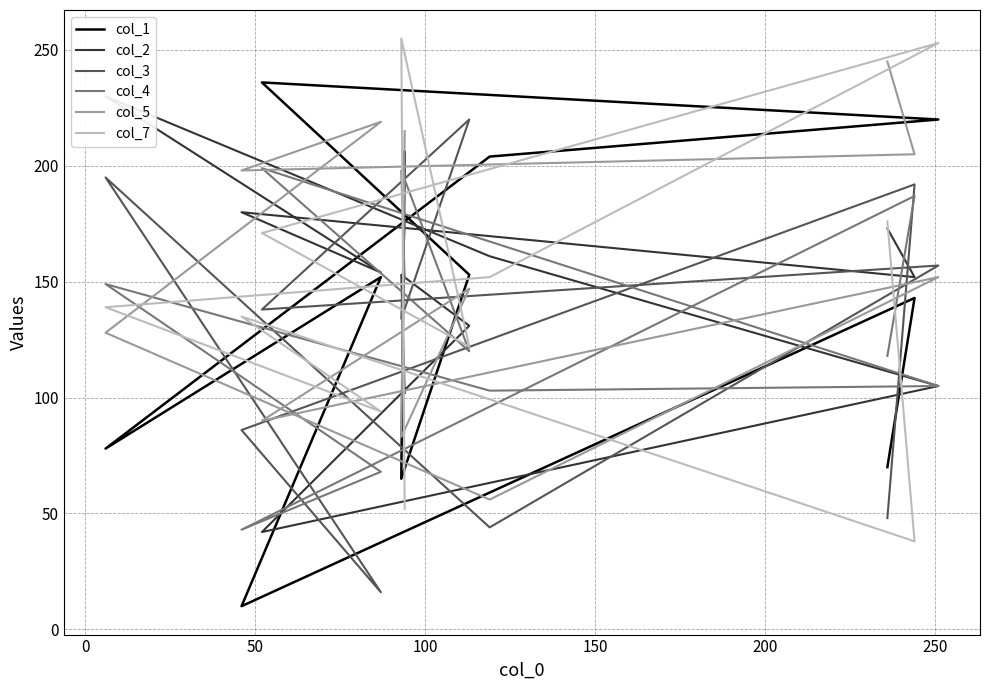

Reading left to right, transcribe all the data shown in this chart.

col_1: 70	143	10	152	78	204	220	236	153	65	206
col_2: 173	152	180	154	230	161	105	42	131	153	102
col_3: 48	192	86	16	195	44	157	138	220	134	176
col_4: 118	187	43	68	149	103	105	199	120	198	151
col_5: 245	205	198	219	128	56	152	90	147	83	215
col_7: 176	38	135	94	139	152	253	171	122	255	52